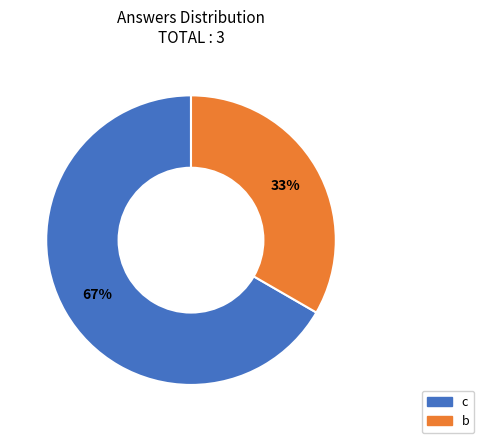

Which slice is the smallest?

b